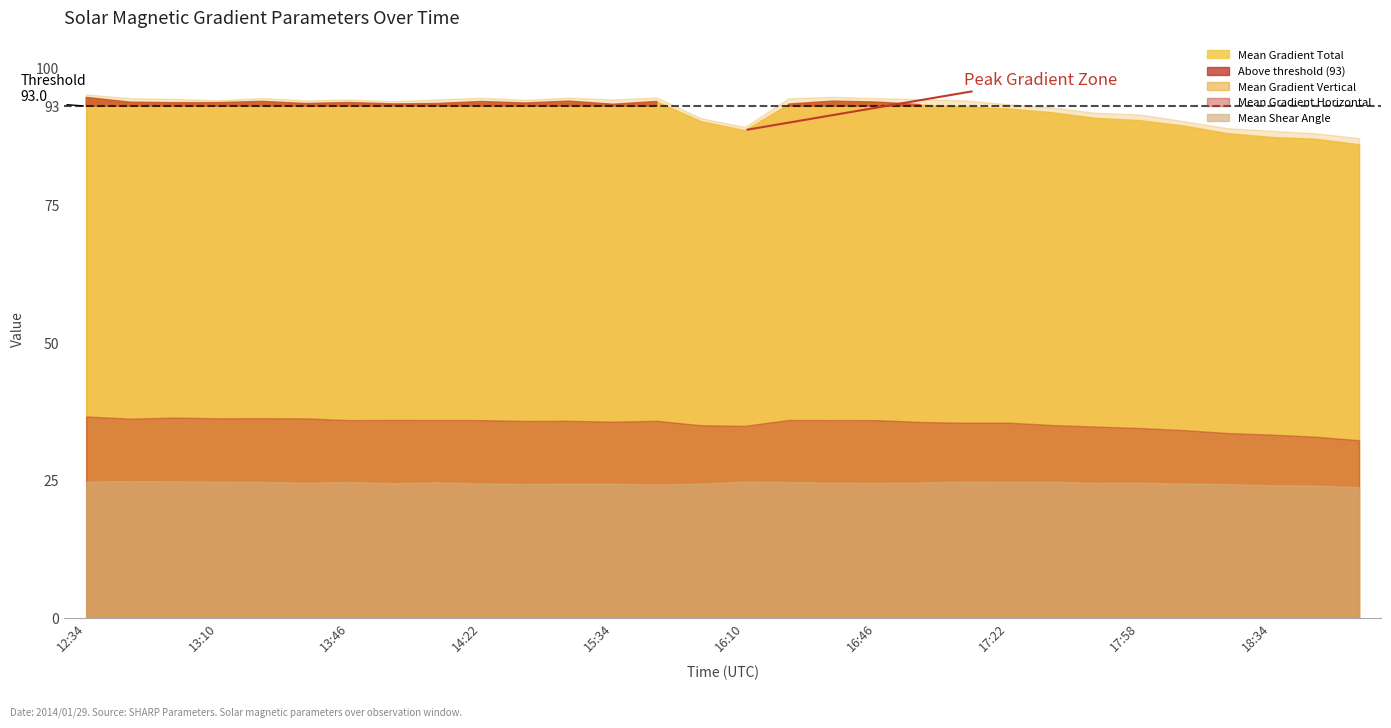

At which label does Mean Shear Angle reach its minimum?

19:10